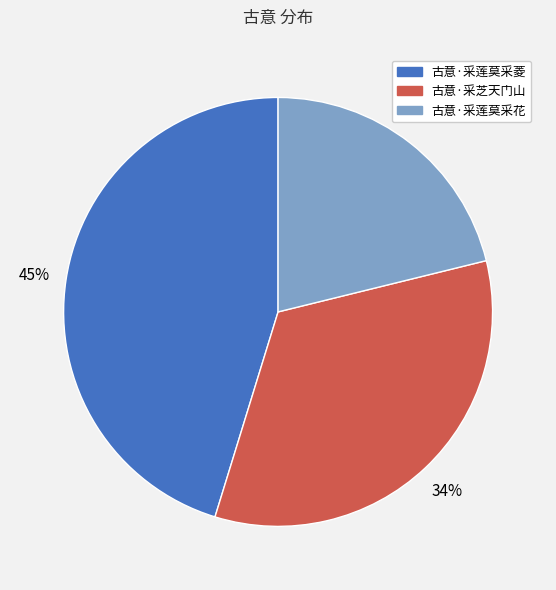

What percentage is the 古意·采芝天门山 slice, to the nearest percent?

34%